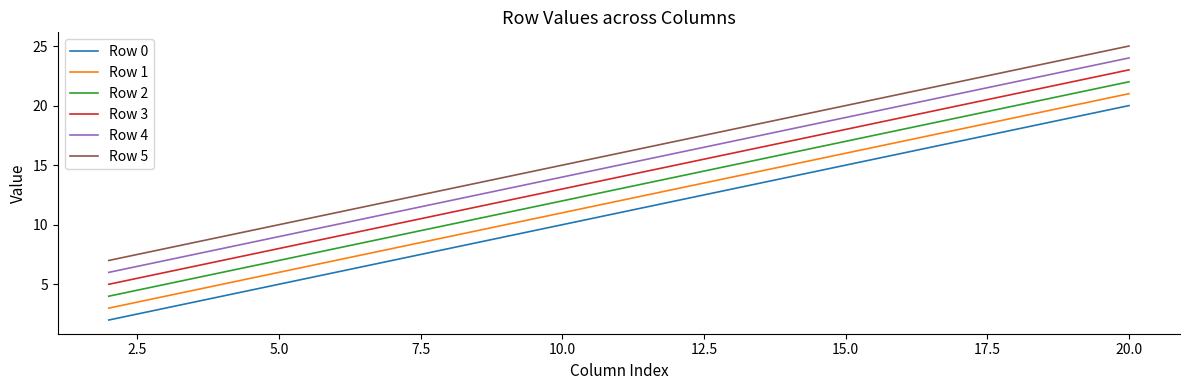

True or false: Row 2 and Row 1 cross at least once.

False